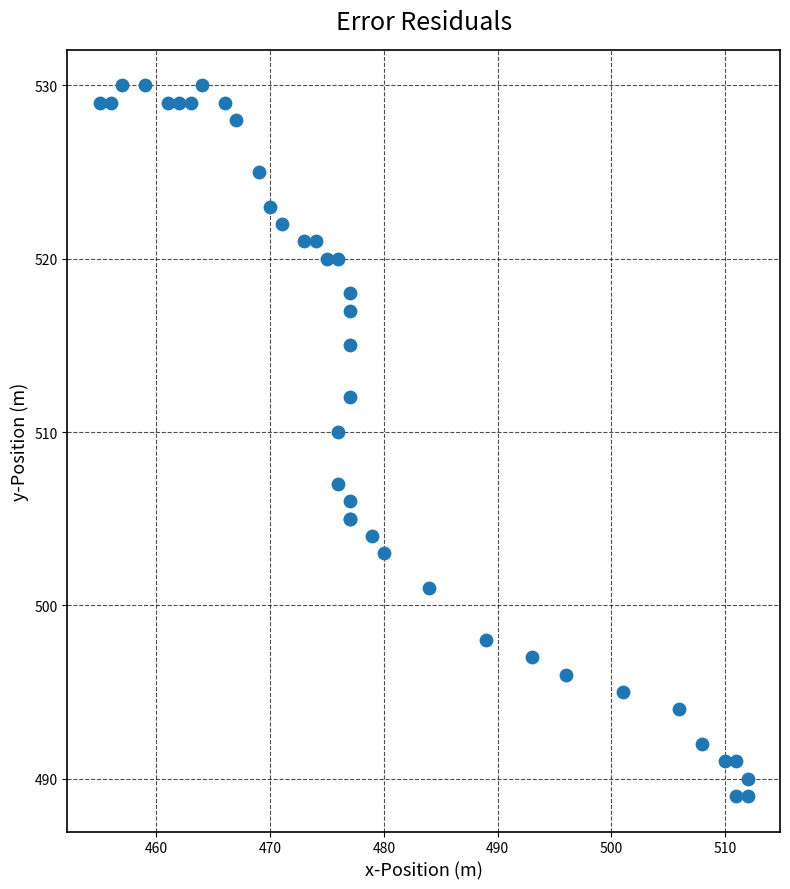

What Y value in the scatter plot is closest to 509?

510